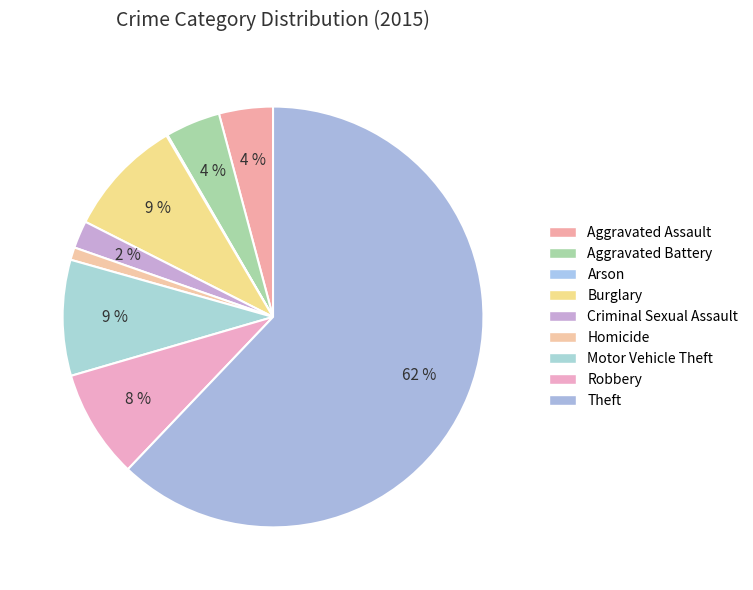

True or false: Theft accounts for 62% of the total.

True